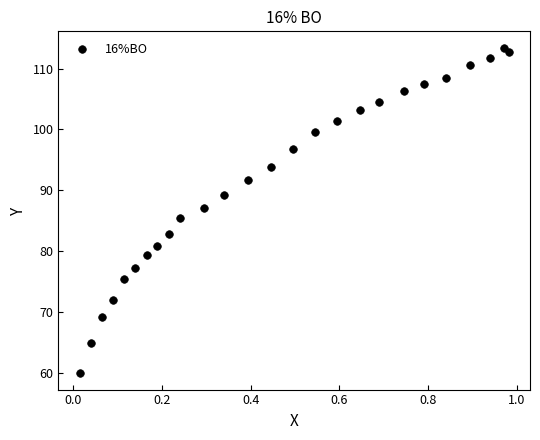

What is the range of X values (max minus min)?

1.0